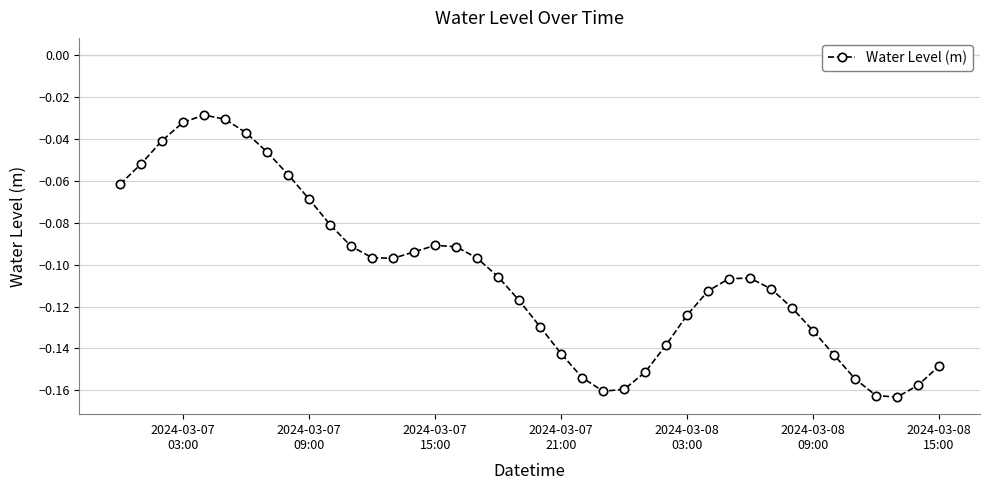

What is the sum of all values?

-4.2